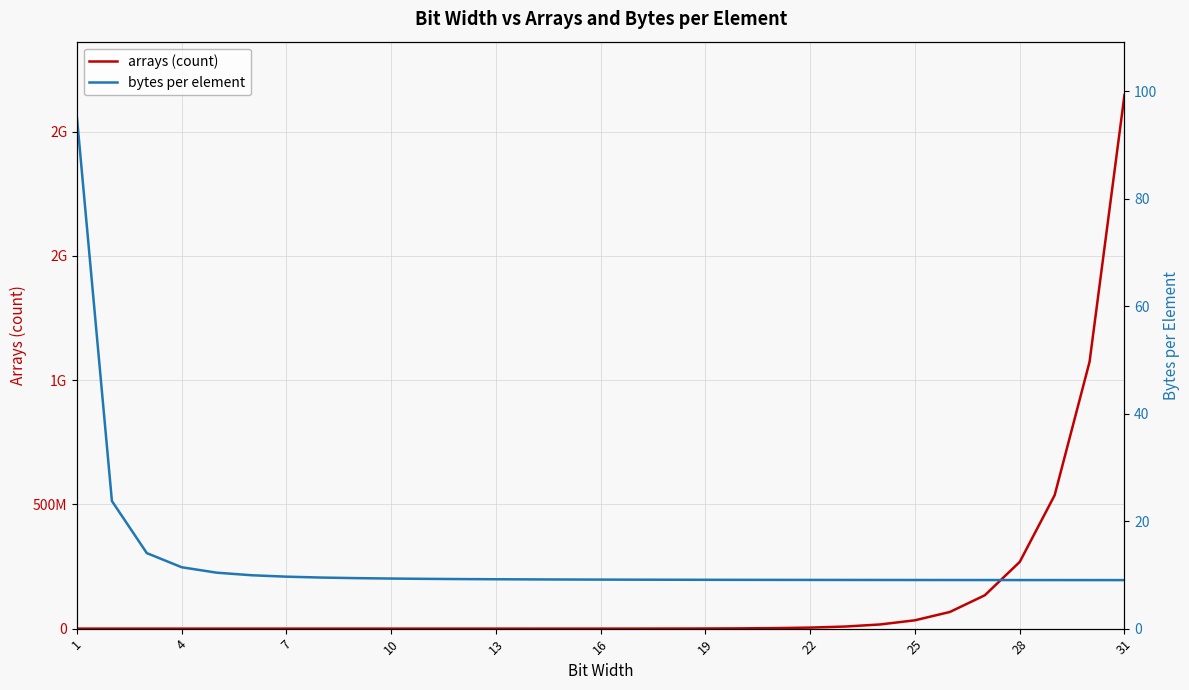

How many intersections are there between bytes per element and arrays (count)?

1